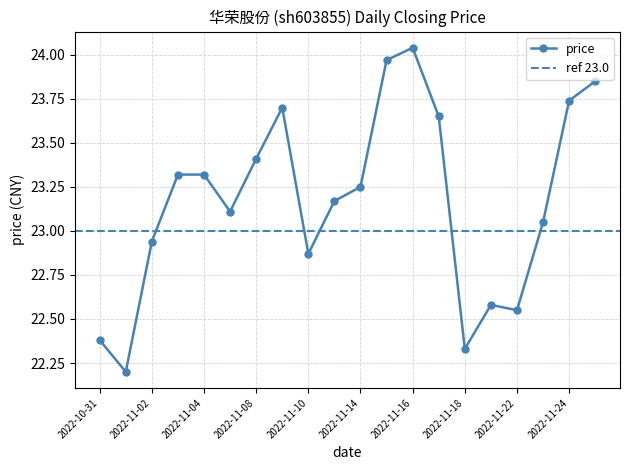

List the labels in order of value, largest first.

2022-11-16, 2022-11-15, 2022-11-25, 2022-11-24, 2022-11-09, 2022-11-17, 2022-11-08, 2022-11-03, 2022-11-04, 2022-11-14, 2022-11-11, 2022-11-07, 2022-11-23, 2022-11-02, 2022-11-10, 2022-11-21, 2022-11-22, 2022-10-31, 2022-11-18, 2022-11-01